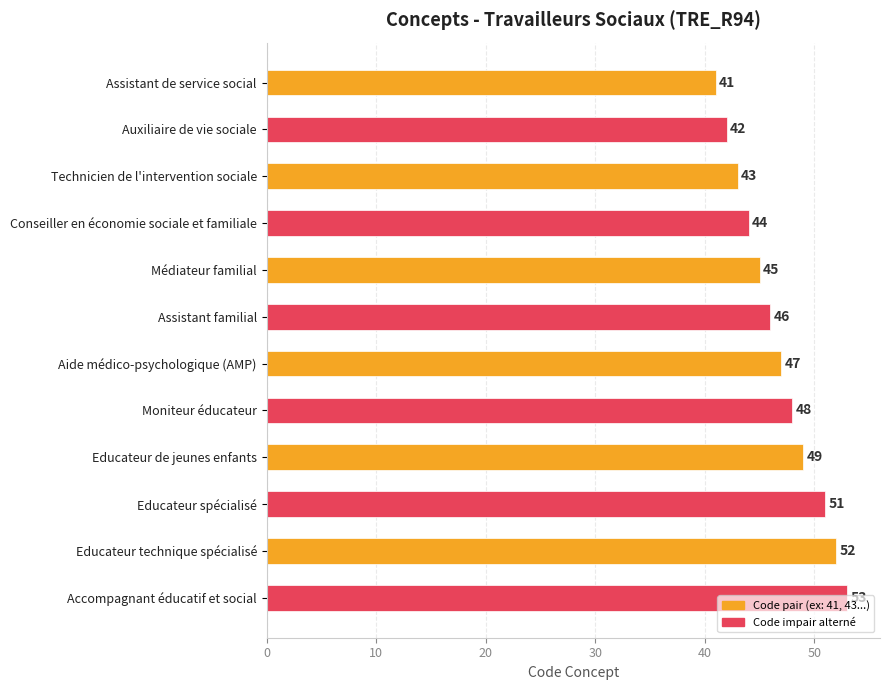

What is the greatest value displayed?

53